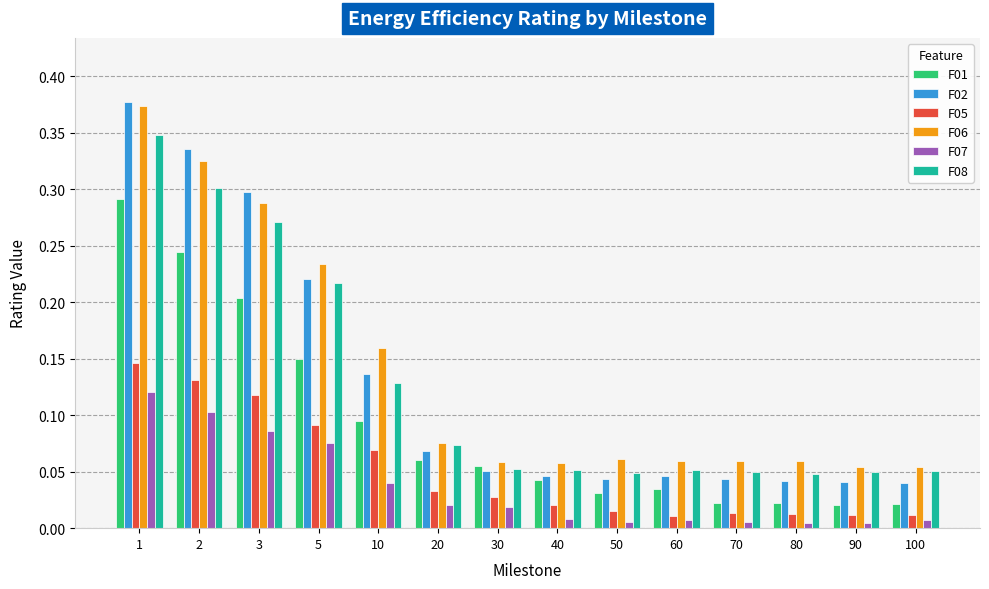

How many series are shown in this chart?

6